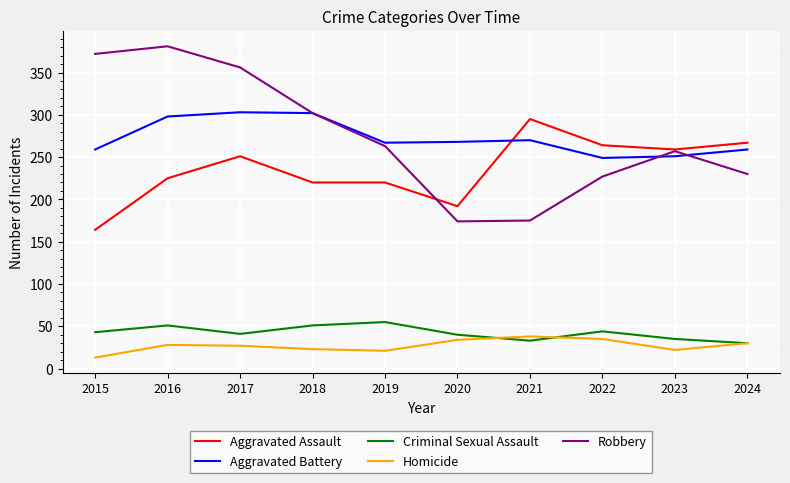

True or false: Robbery and Homicide cross at least once.

False